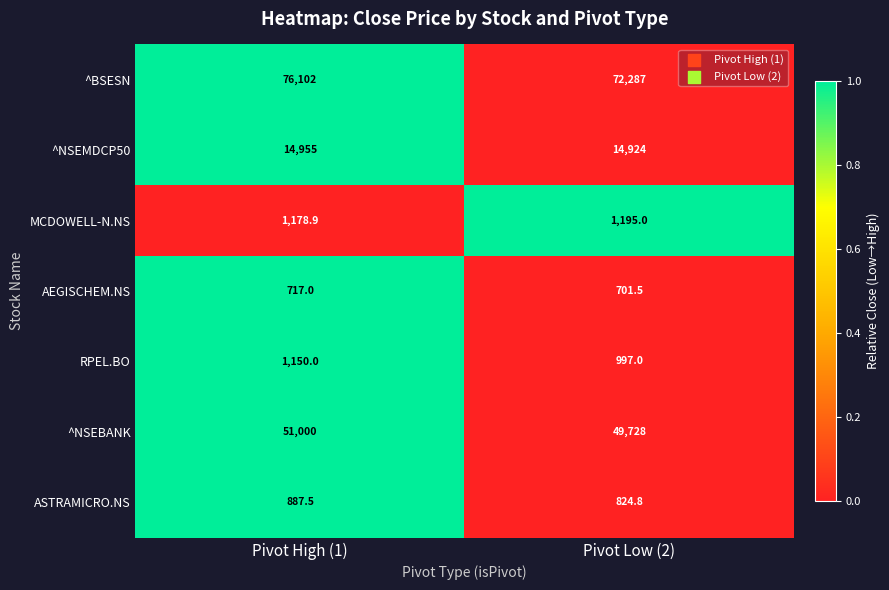

Reading right to left, transcribe all the data shown in this chart.

^BSESN: Pivot Low (2)=72287.0	Pivot High (1)=76102.0
^NSEMDCP50: Pivot Low (2)=14924.0	Pivot High (1)=14955.0
MCDOWELL-N.NS: Pivot Low (2)=1195.0	Pivot High (1)=1178.9
AEGISCHEM.NS: Pivot Low (2)=701.5	Pivot High (1)=717.0
RPEL.BO: Pivot Low (2)=997.0	Pivot High (1)=1150.0
^NSEBANK: Pivot Low (2)=49728.0	Pivot High (1)=51000.0
ASTRAMICRO.NS: Pivot Low (2)=824.8	Pivot High (1)=887.5